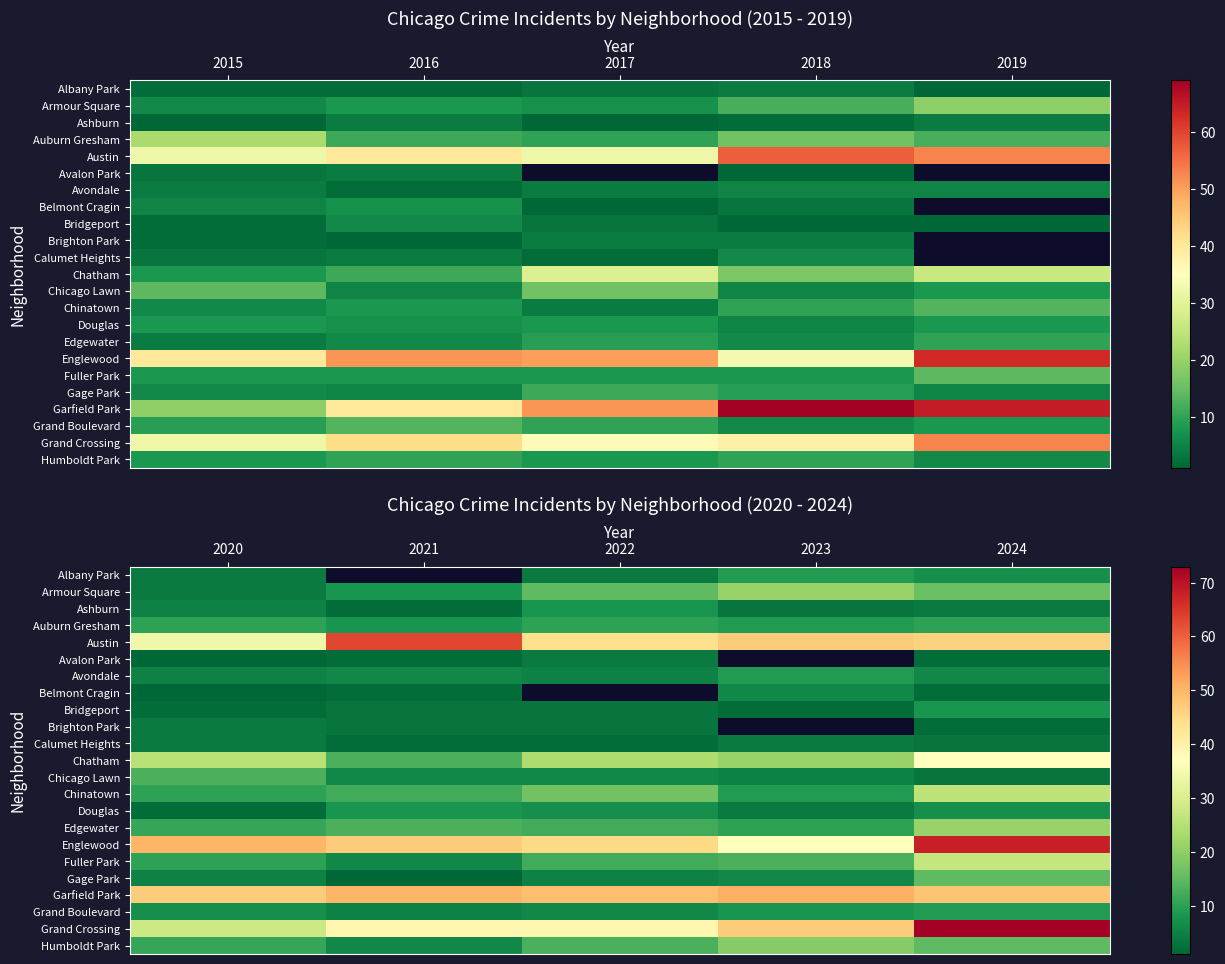

What is the difference between the maximum and second lowest values in the Chinatown series?

16.0